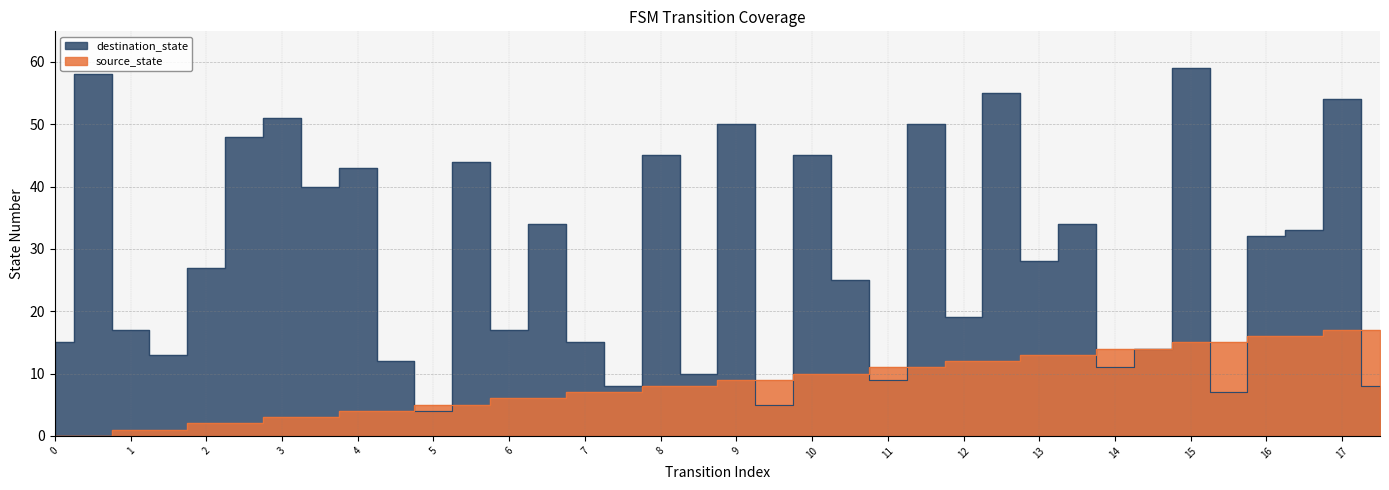

Is the value of destination_state at 11 greater than the value of source_state at 4?

Yes